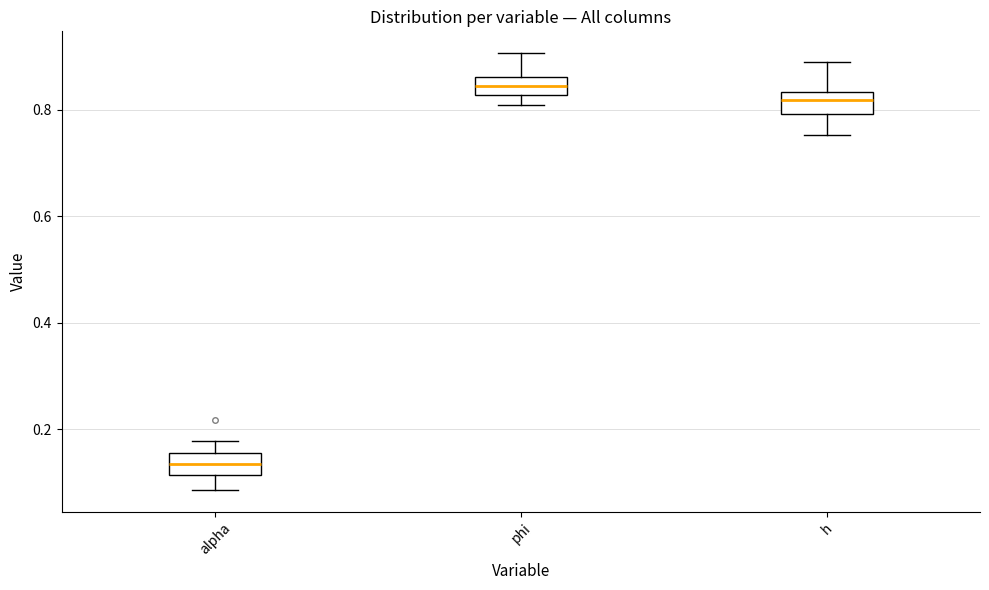

Which box has the lowest median line?

alpha